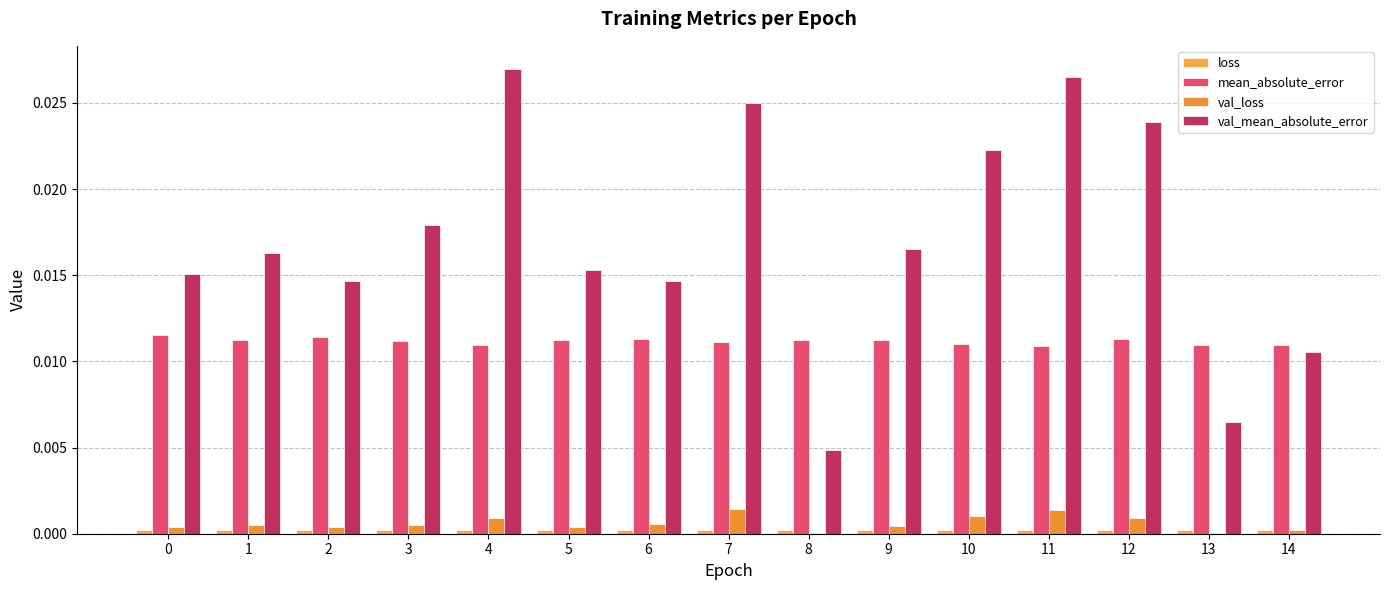

Is it true that loss equals 0.0 at 8?

False